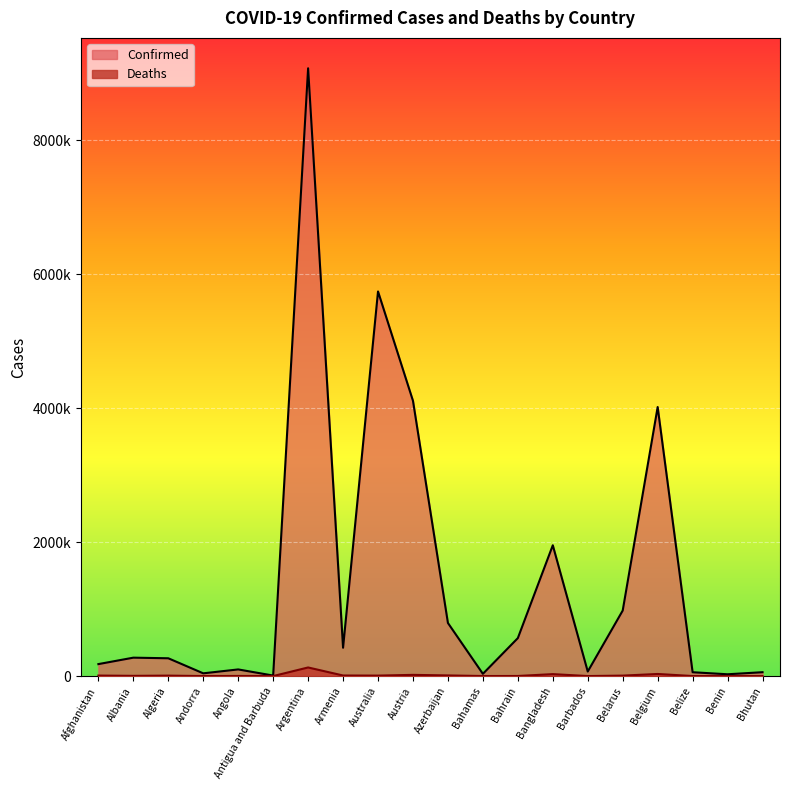

Does the chart display data point markers on the line(s)?

No